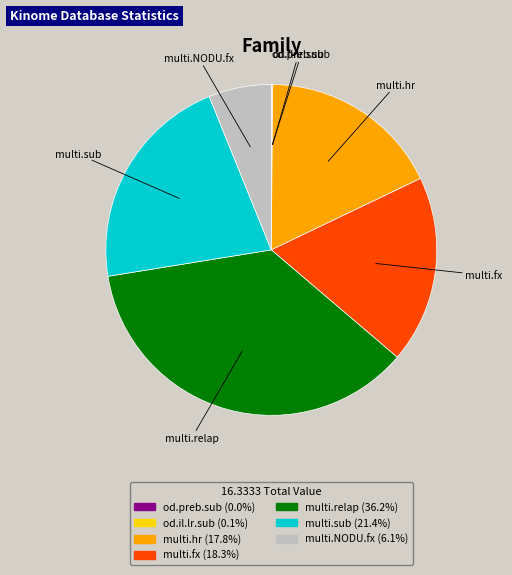

Which has a higher value, multi.sub or multi.hr?

multi.sub